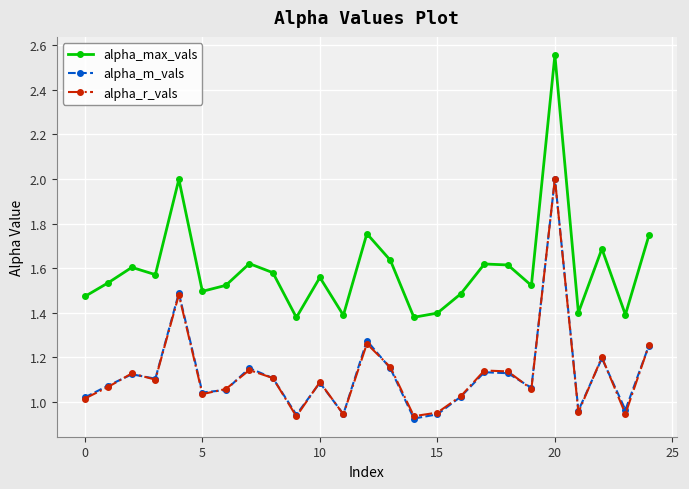

What is the difference between the second highest and minimum values in the alpha_m_vals series?

0.6